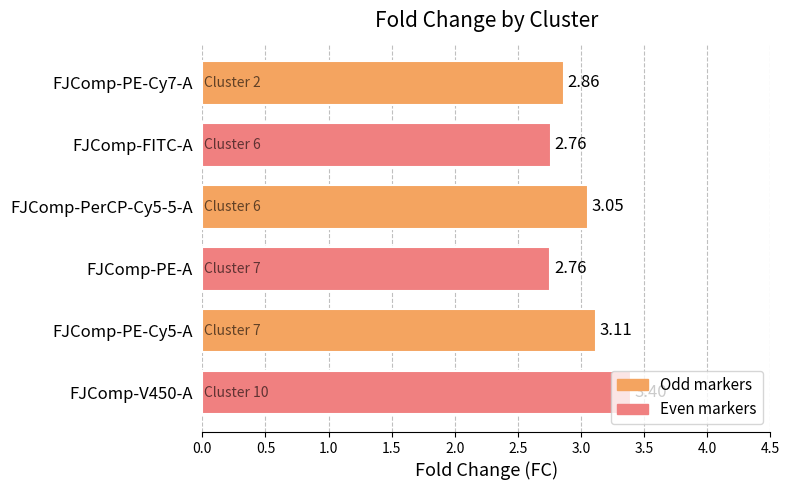

Count the number of data series in this chart.

1